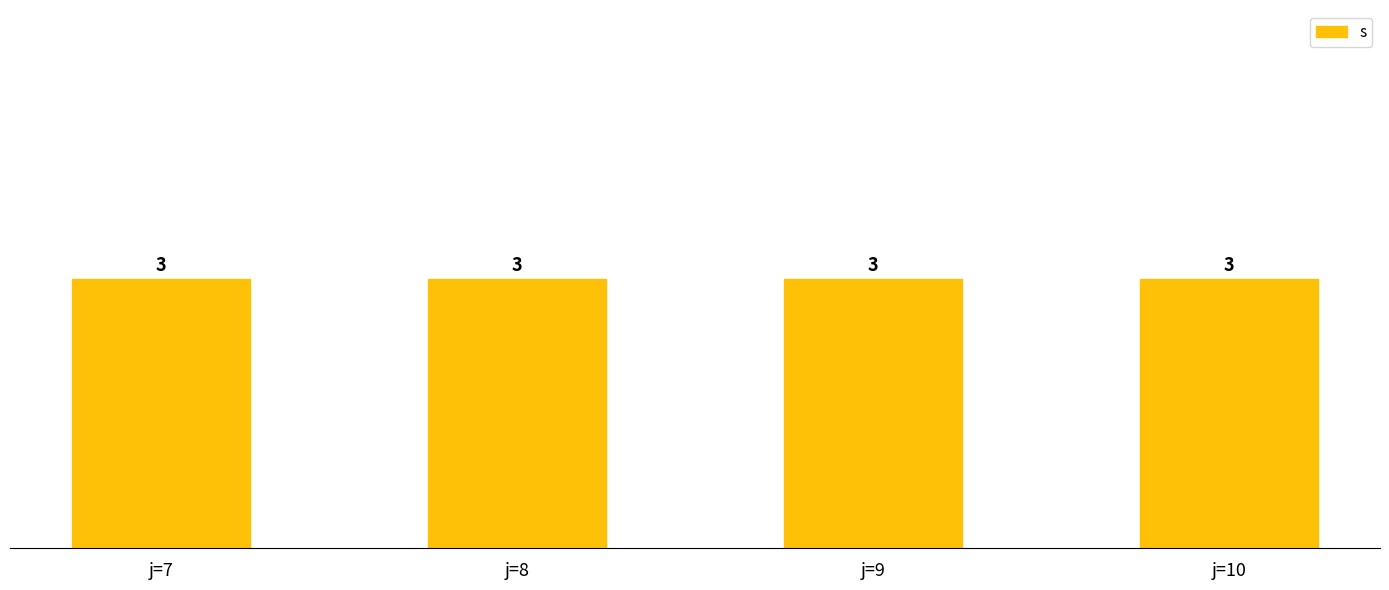

At which label is the value closest to 3?

j=7,s=3